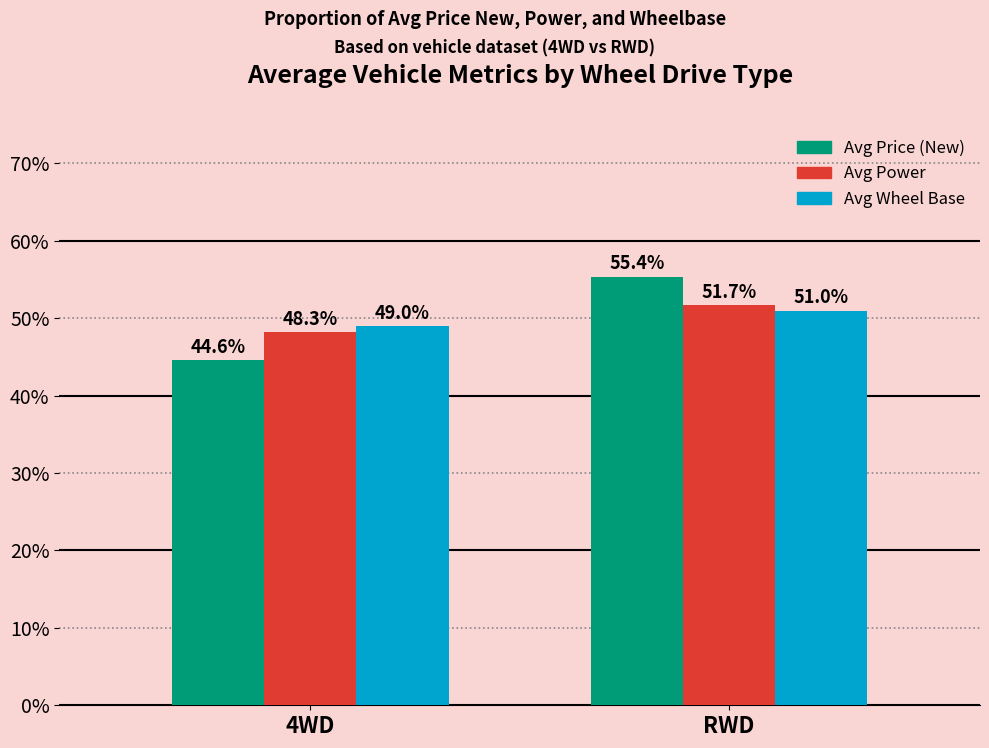

How many values in the Avg Price (New) series are below 55?

1